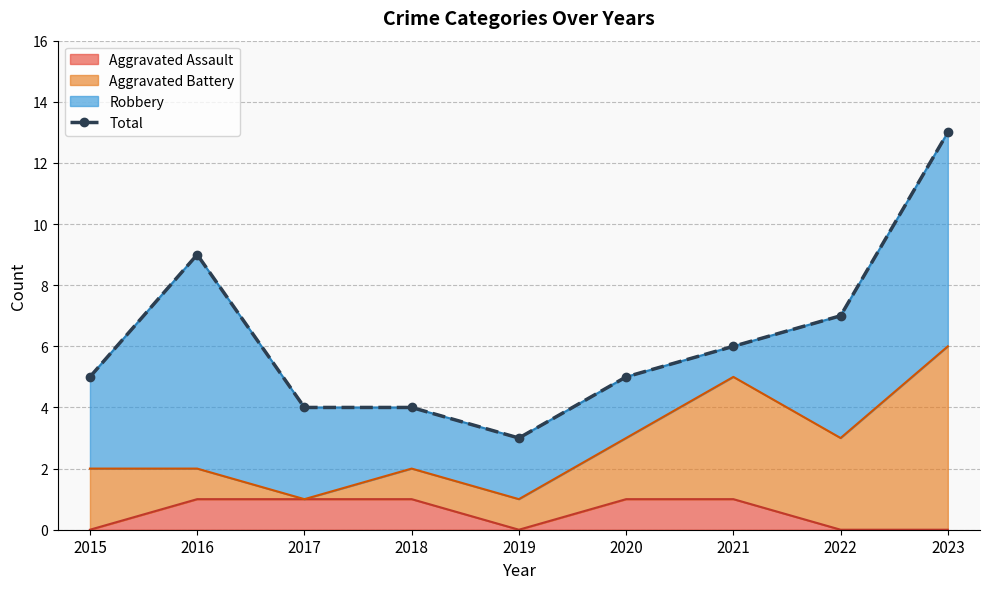

List the labels in order of value, largest first.

2023, 2016, 2022, 2021, 2015, 2020, 2017, 2018, 2019